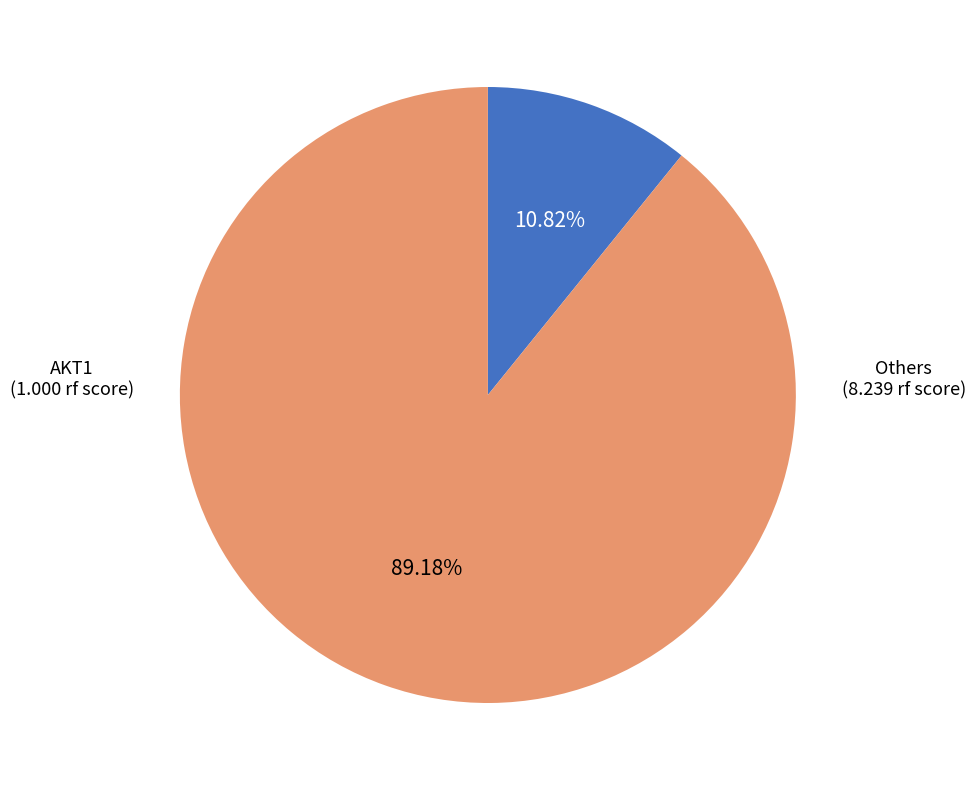

Is there a majority slice in this chart?

Yes